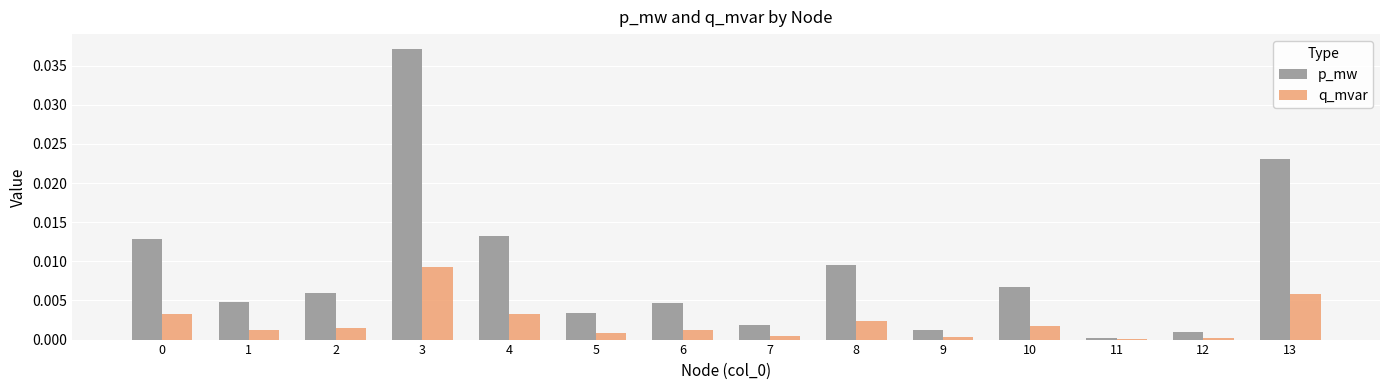

Is the value of p_mw at 2 greater than the value of q_mvar at 8?

Yes